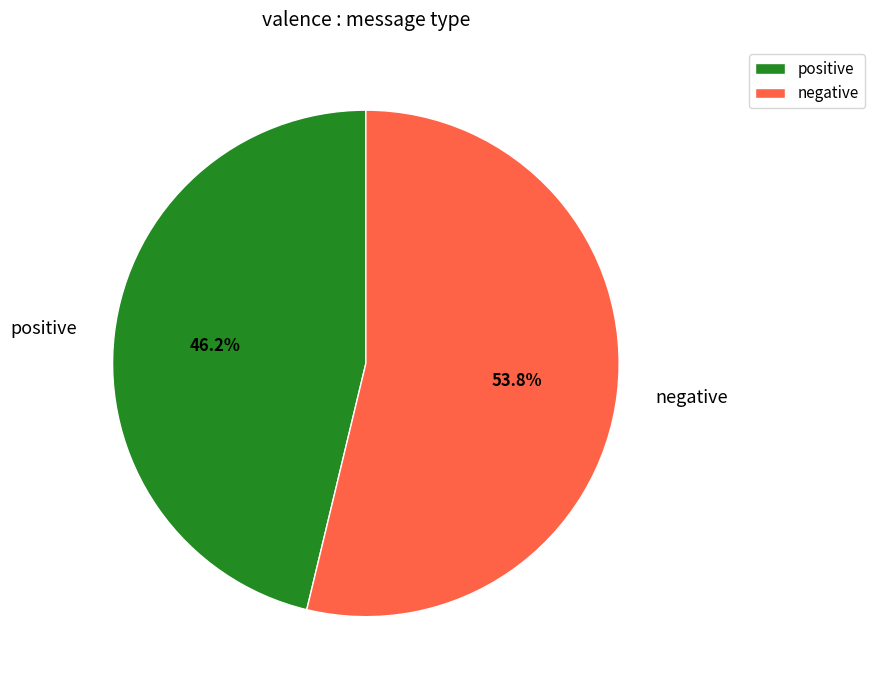

True or false: negative accounts for 54% of the total.

True